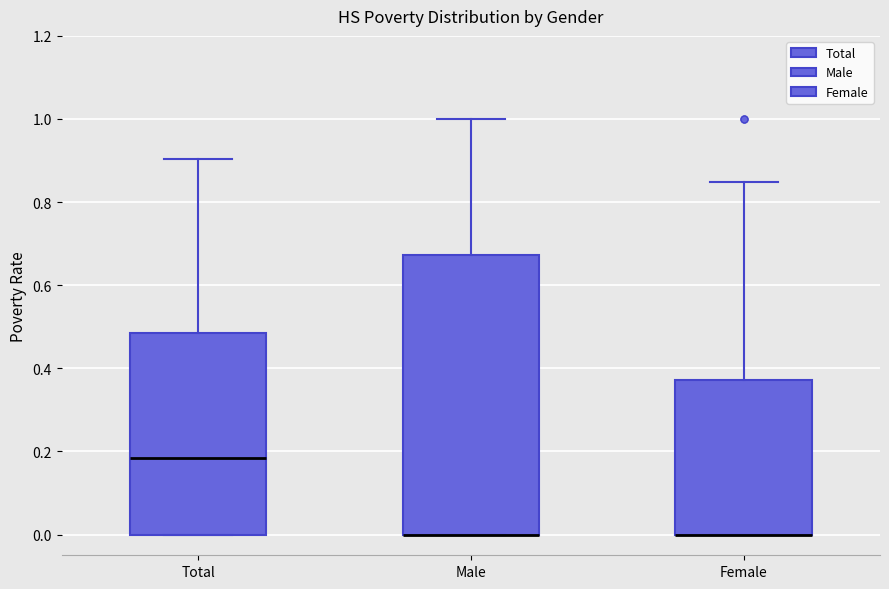

Where is the upper edge of the box for Male on the y-axis? The values are not printed on the chart, so give them approximately, as read against the axis.

0.68